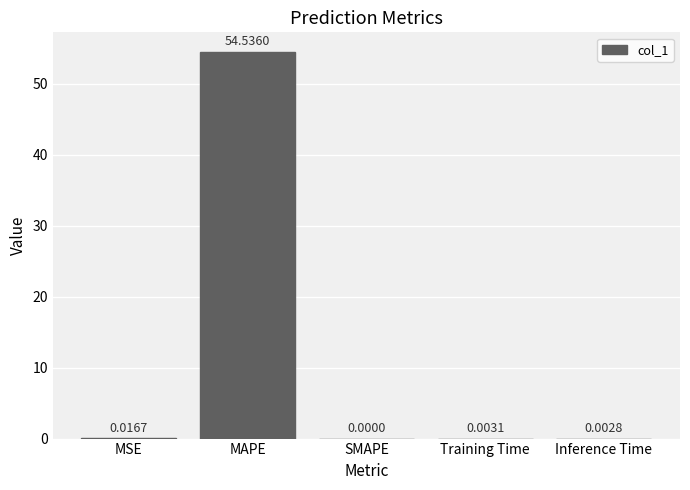

What is the average value?

10.9